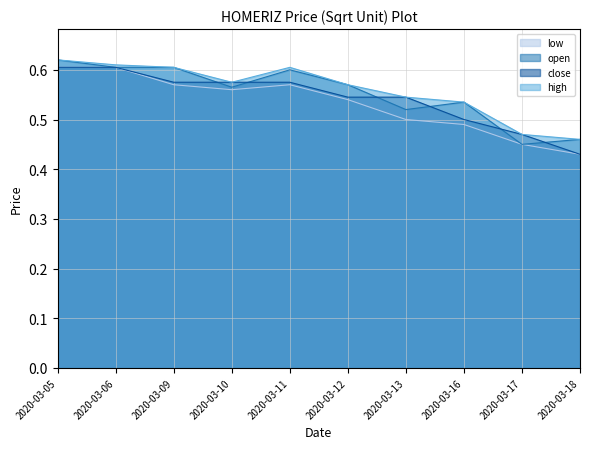

What is the difference between the maximum and minimum values in the low series?

0.2